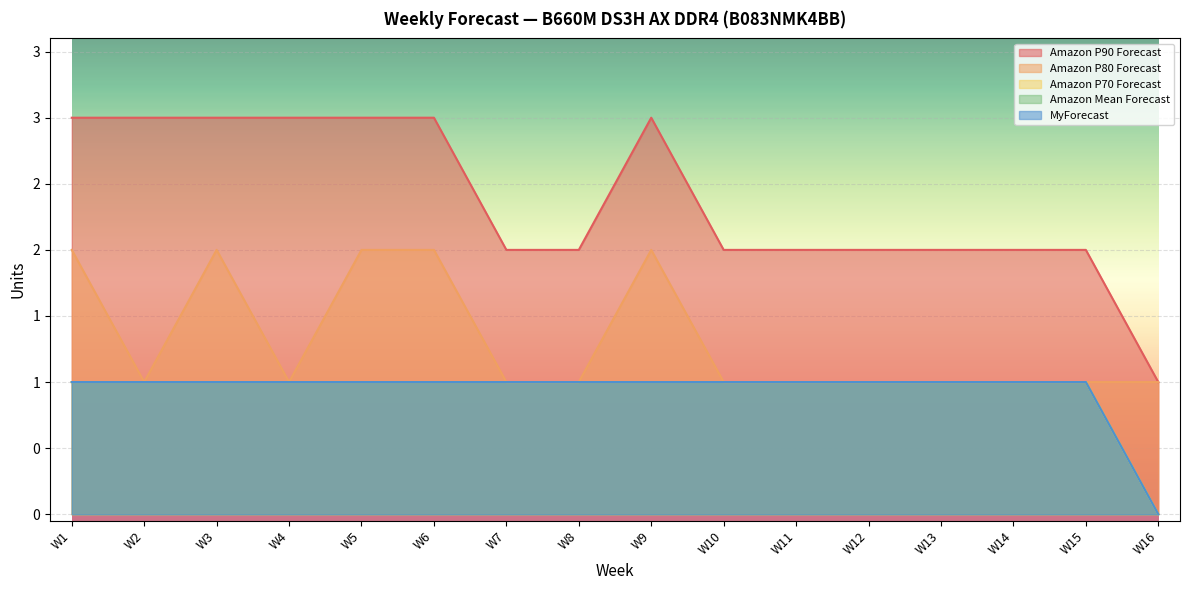

True or false: Amazon P90 Forecast and Amazon P70 Forecast cross at least once.

False